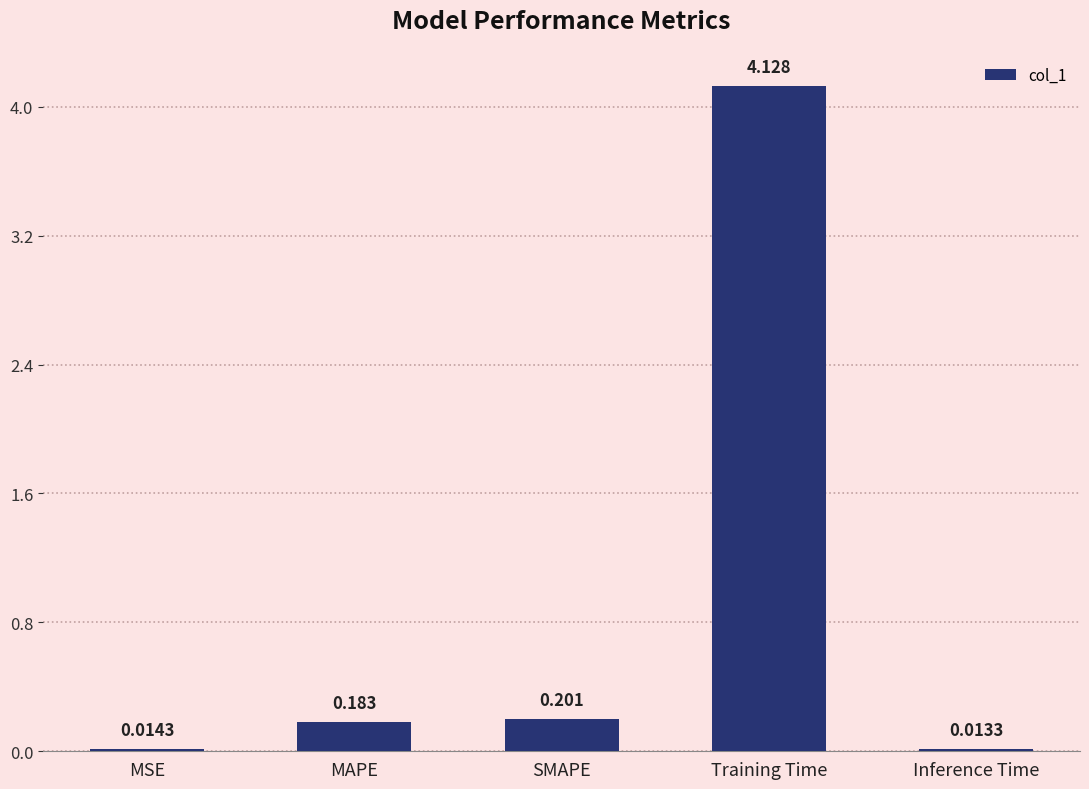

Which category has the highest value across all series?

Training Time